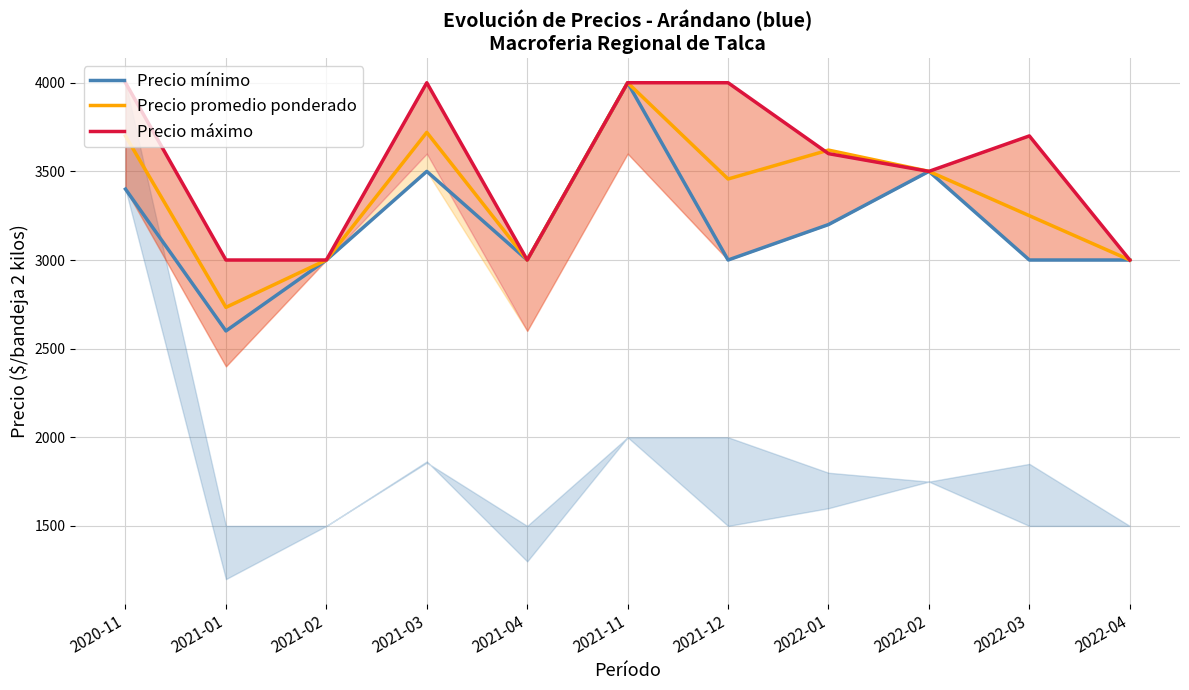

What is the approximate value of Precio promedio ponderado at 2021-11, to the nearest 50?

4000